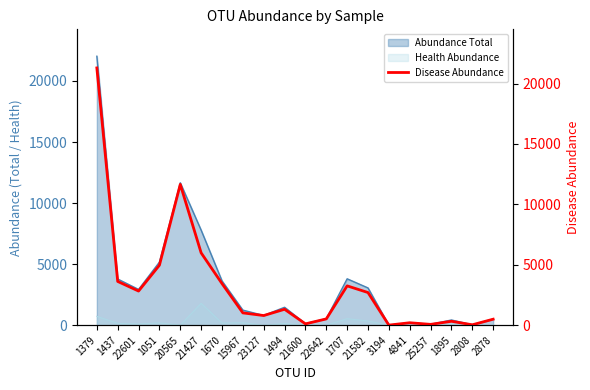

True or false: the data shows 329 at 22642.

False